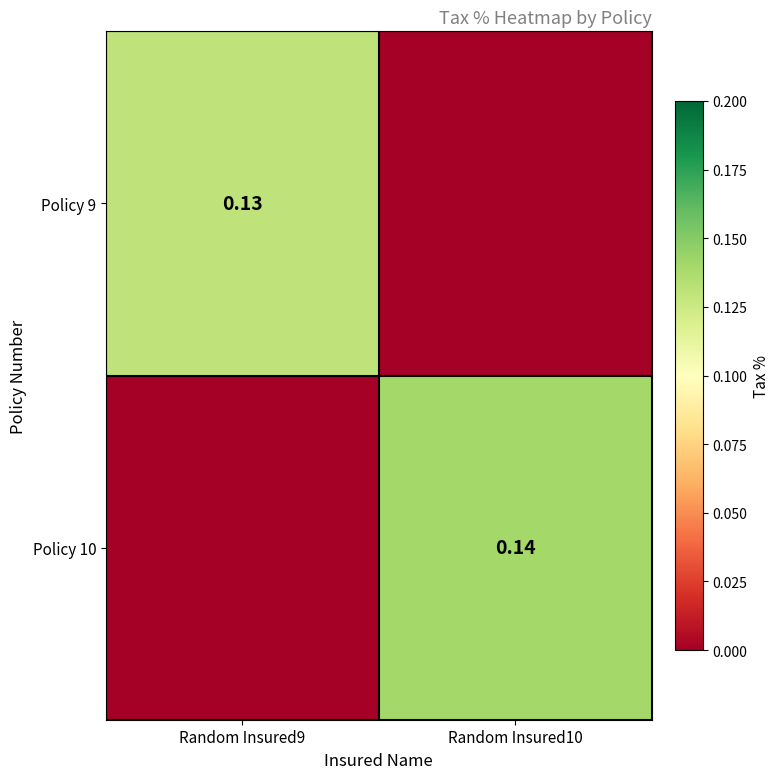

What is the difference between the Policy 9 values at Random Insured10 and Random Insured9?

0.1